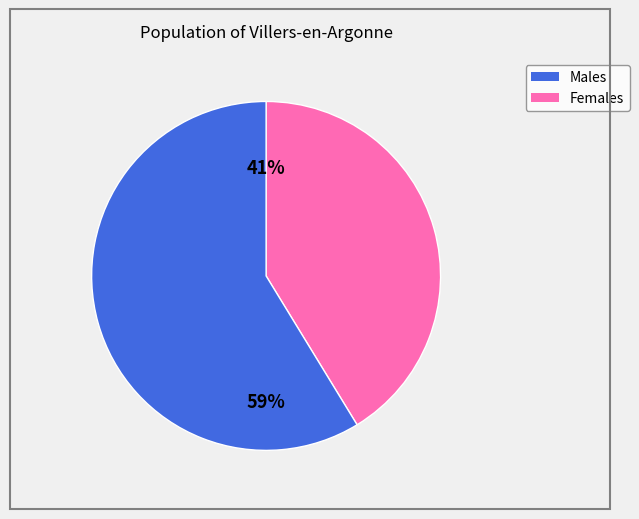

How many slices are in this pie chart?

2